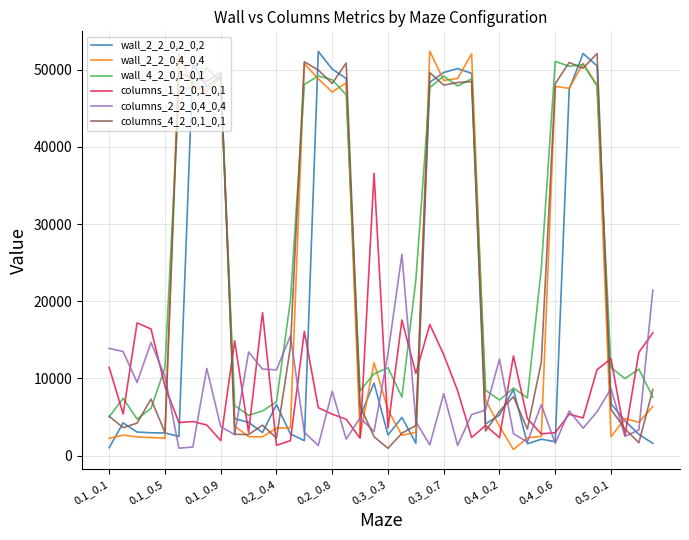

At how many categories does at least one series exceed 51401?

6